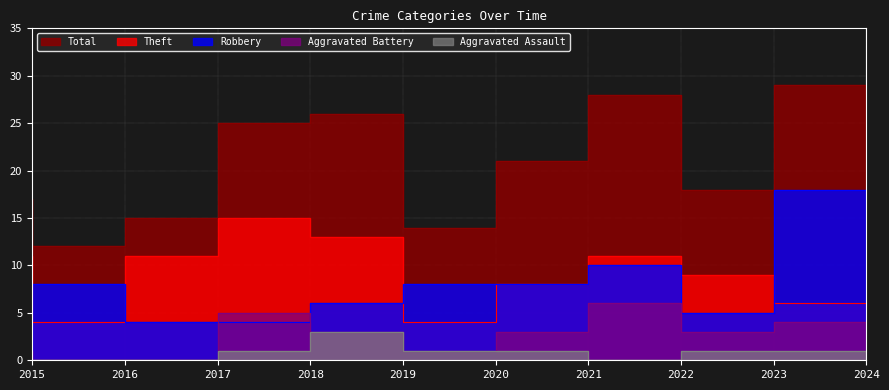

Which series changed the most between 2021 and 2024?

Robbery